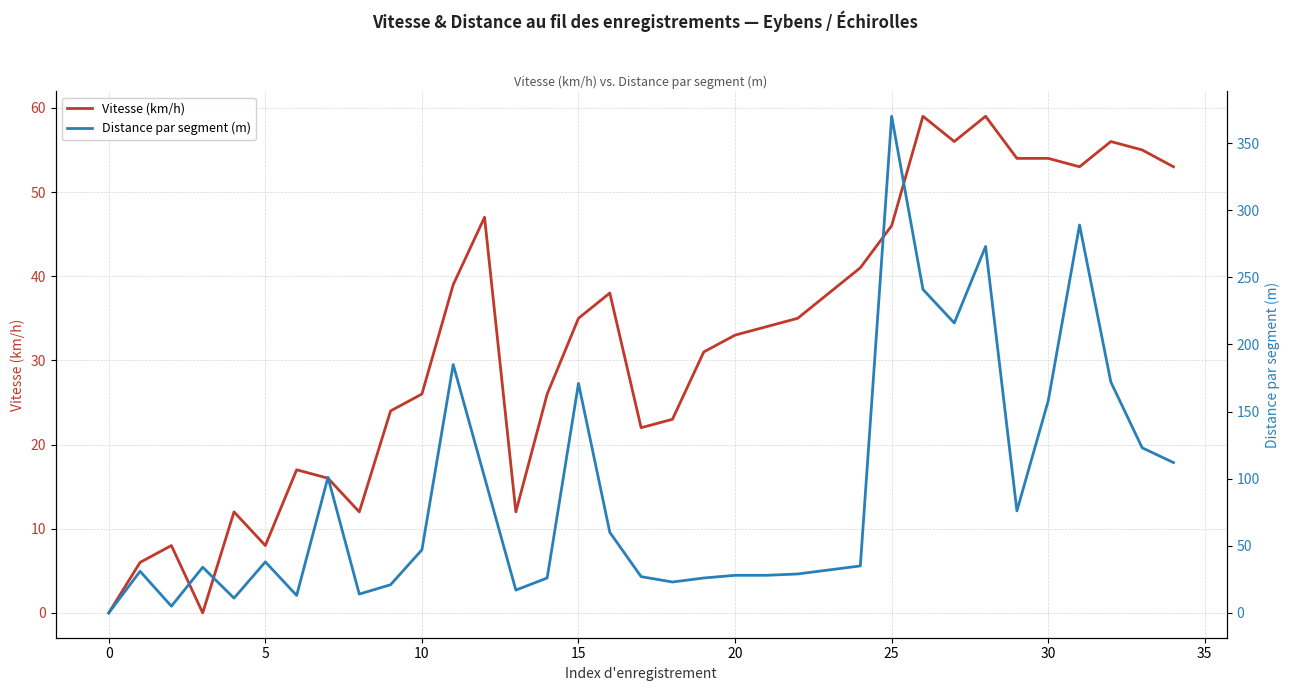

What is the average value of the Distance par segment (m) series?

90